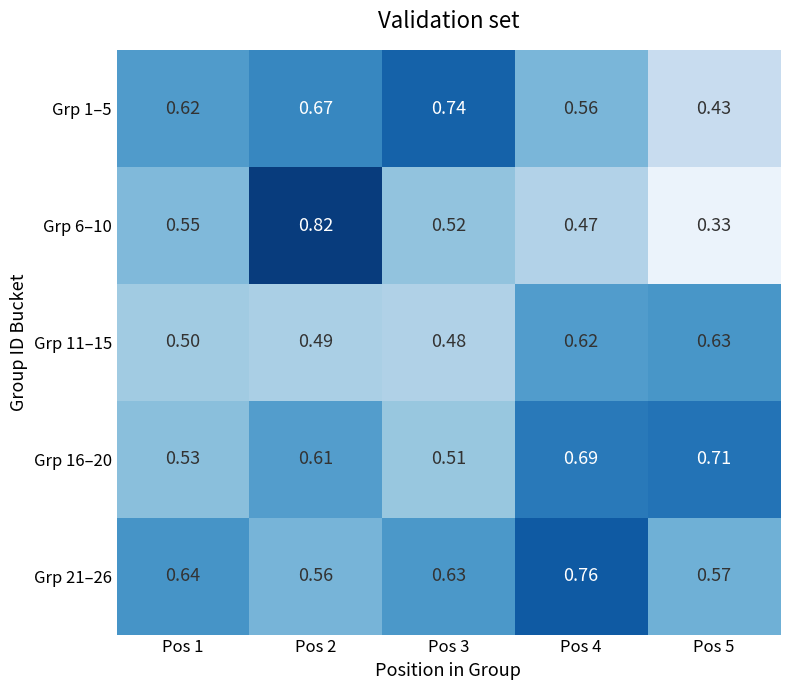

Count the number of data series in this chart.

5